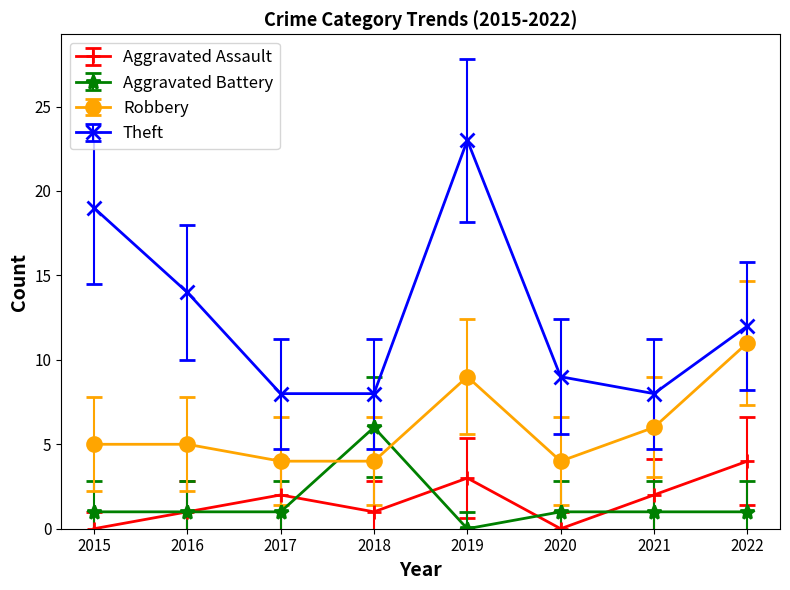

Reading right to left, list all the values displayed in this chart.

Aggravated Assault: 2022=4	2021=2	2020=0	2019=3	2018=1	2017=2	2016=1	2015=0
Aggravated Battery: 2022=1	2021=1	2020=1	2019=0	2018=6	2017=1	2016=1	2015=1
Robbery: 2022=11	2021=6	2020=4	2019=9	2018=4	2017=4	2016=5	2015=5
Theft: 2022=12	2021=8	2020=9	2019=23	2018=8	2017=8	2016=14	2015=19